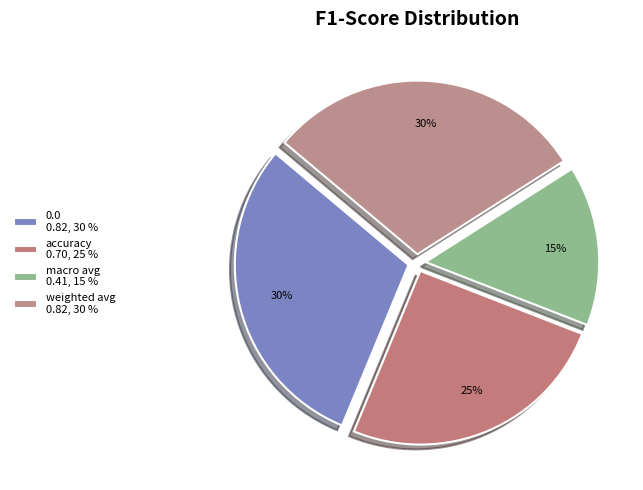

Which has a higher value, macro avg or weighted avg?

weighted avg